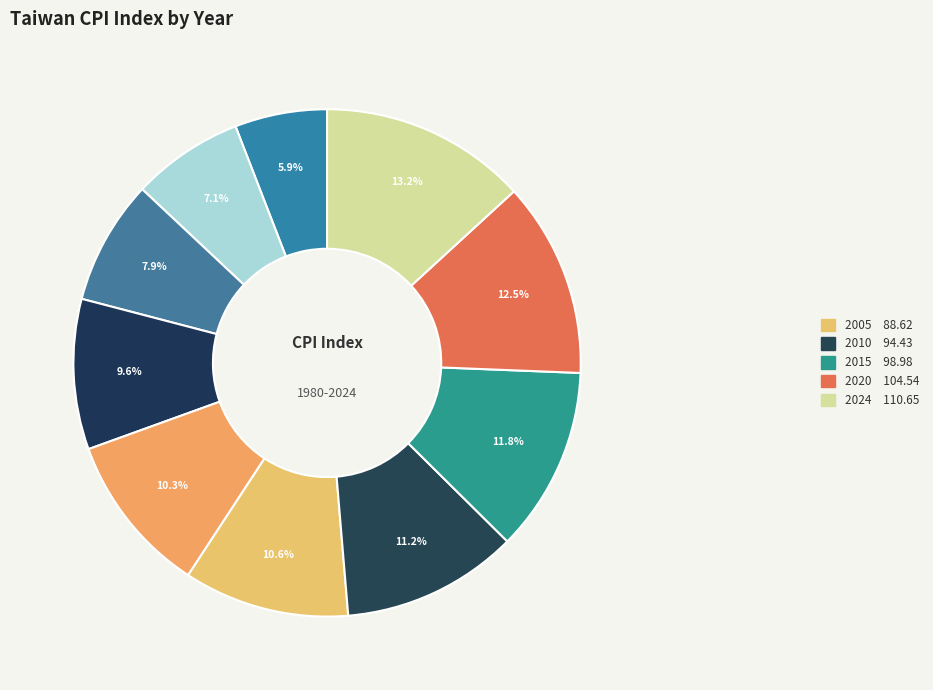

How many slices are in this pie chart?

10